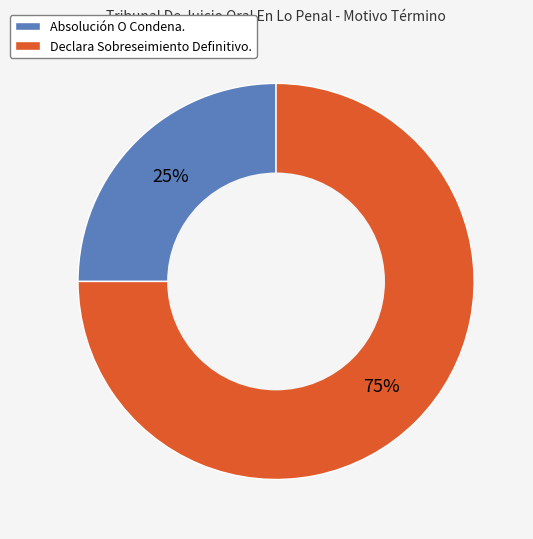

Does Absolución O Condena. represent more than half of the total?

No